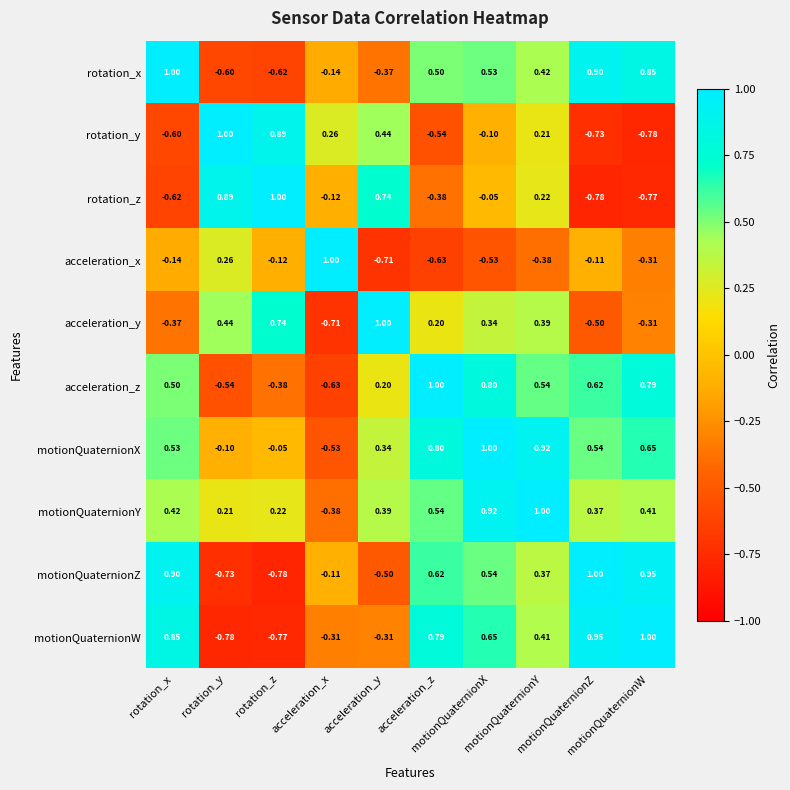

Which series has the largest total across all categories?

motionQuaternionY